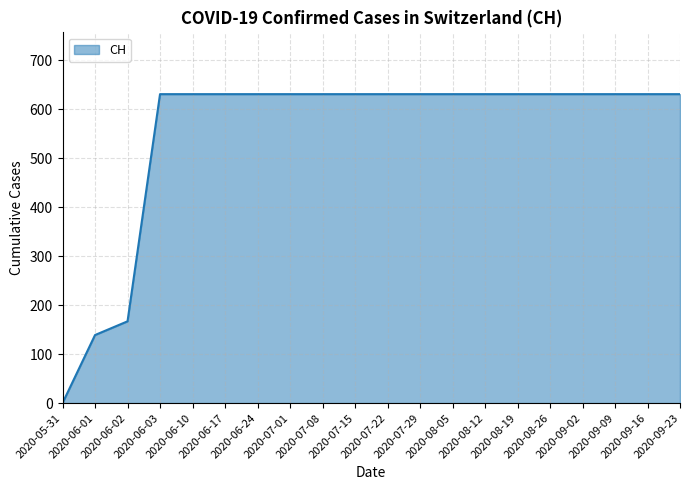

What is the maximum value shown in the chart?

631